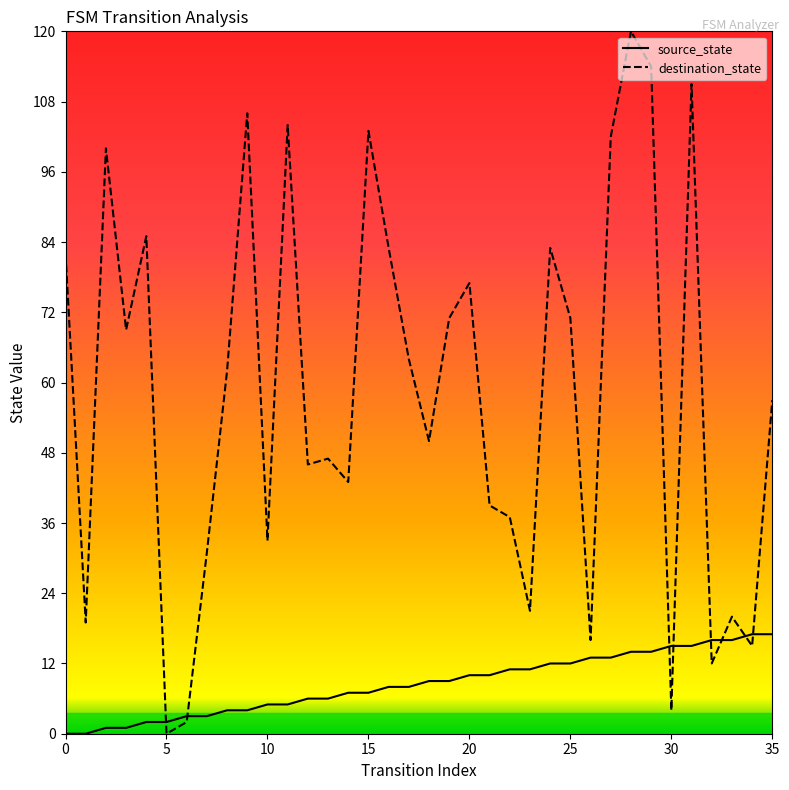

Rank the series by their average value, from highest to lowest.

destination_state, source_state